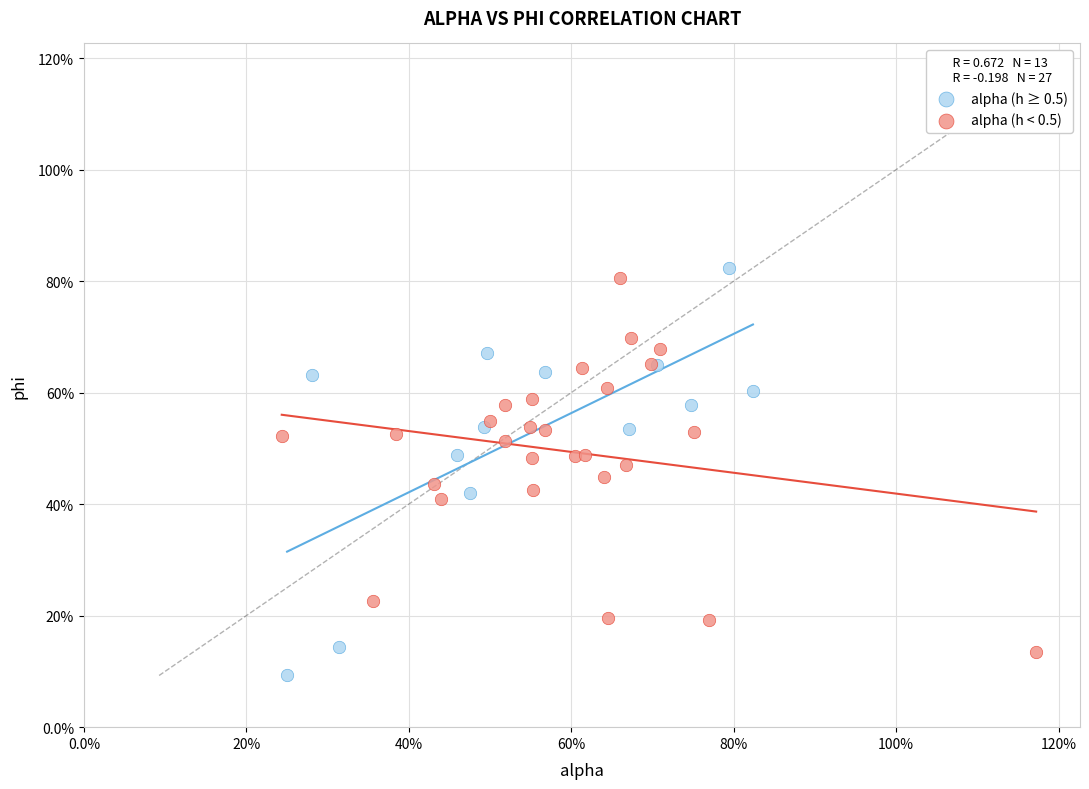

Which series reaches the maximum Y coordinate?

alpha (h ≥ 0.5)